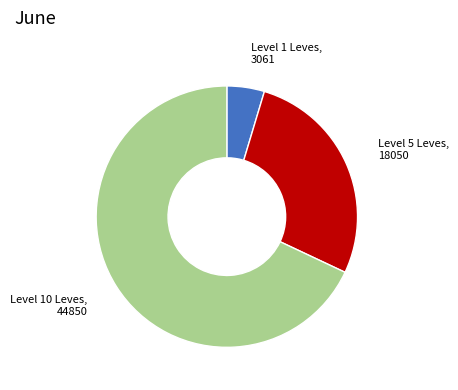

Is there a majority slice in this chart?

Yes